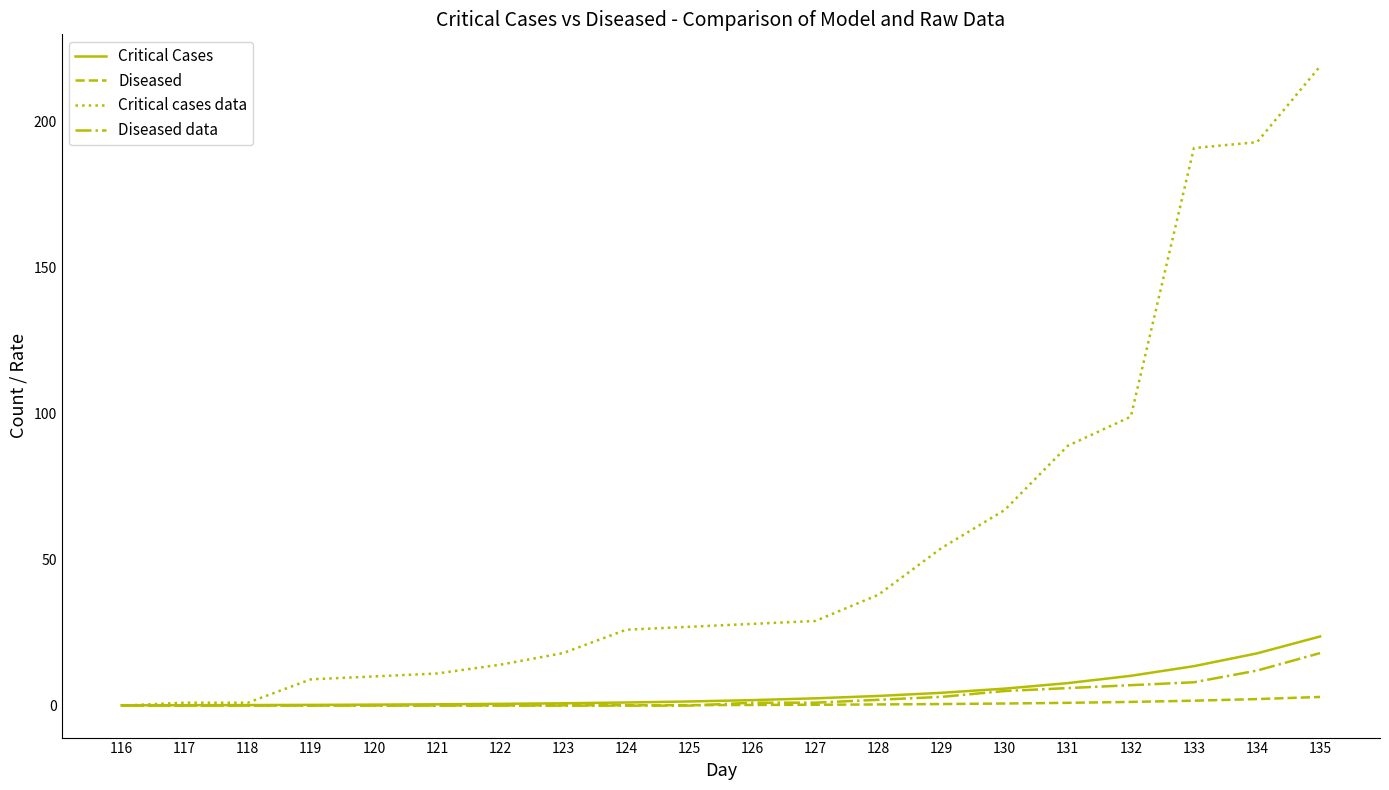

At how many categories does at least one series exceed 188?

3